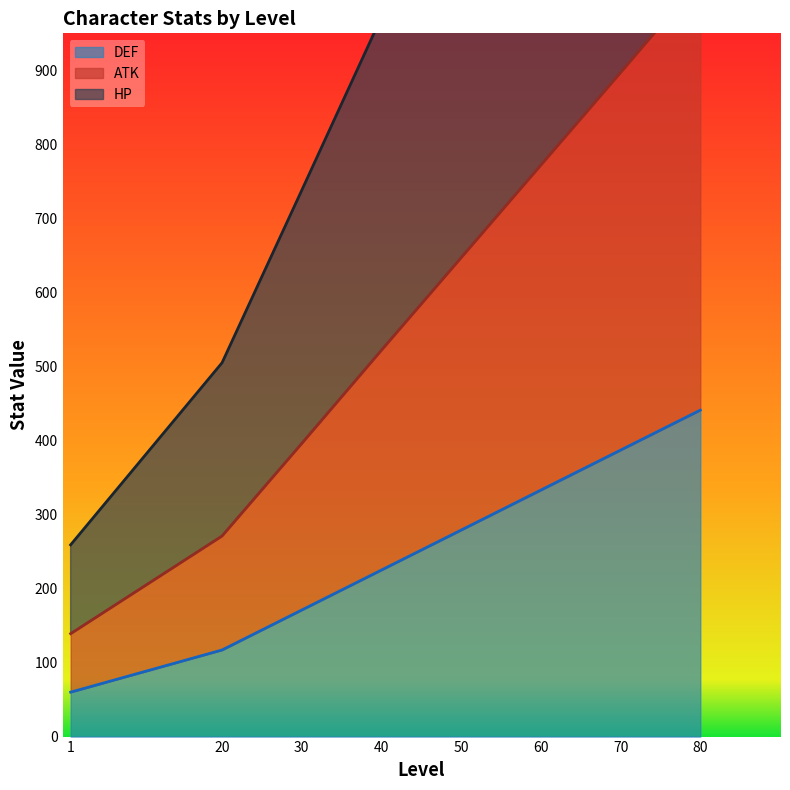

At which label does ATK first exceed 647?

60